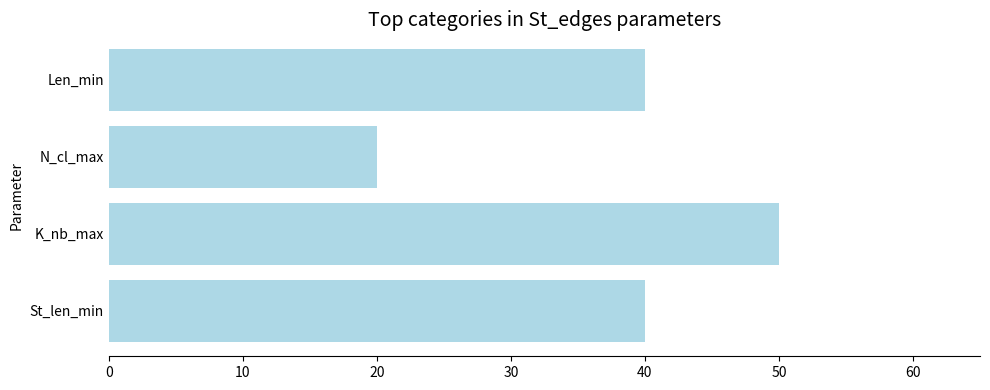

What is the average value?

38